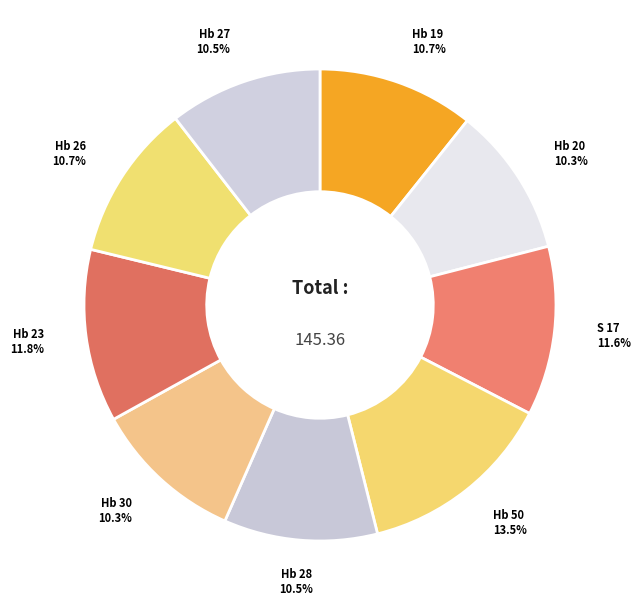

How many segments does this pie chart have?

9